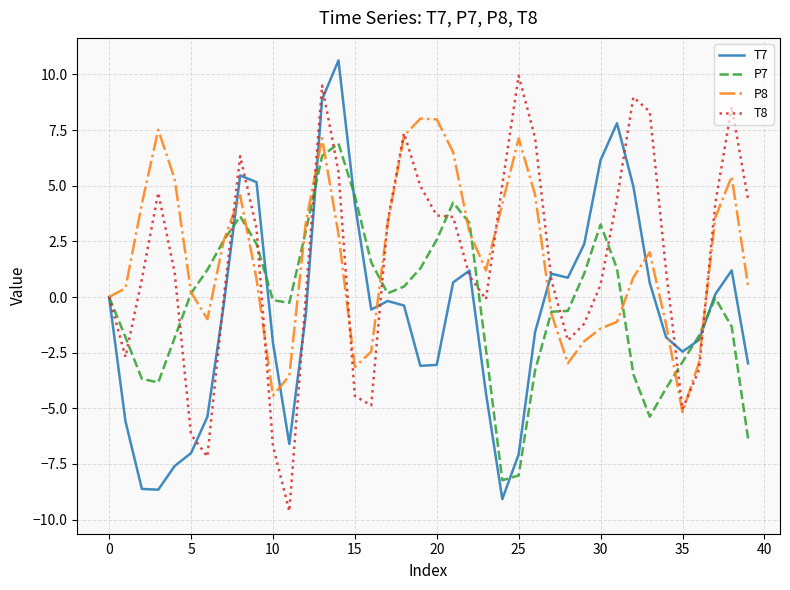

What is the maximum value for P8?

8.0